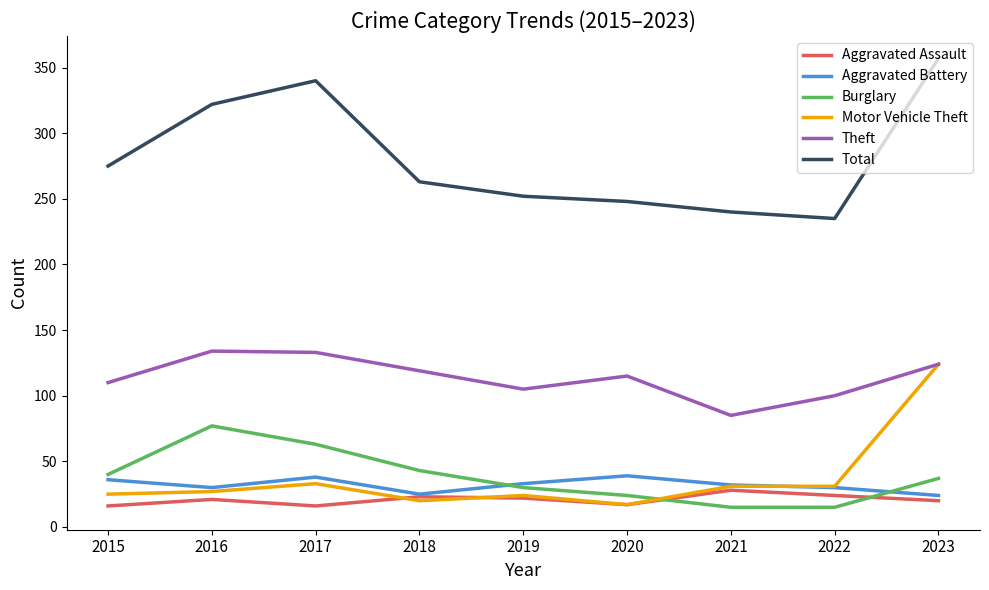

What is the approximate value of Aggravated Battery at 2018?

25